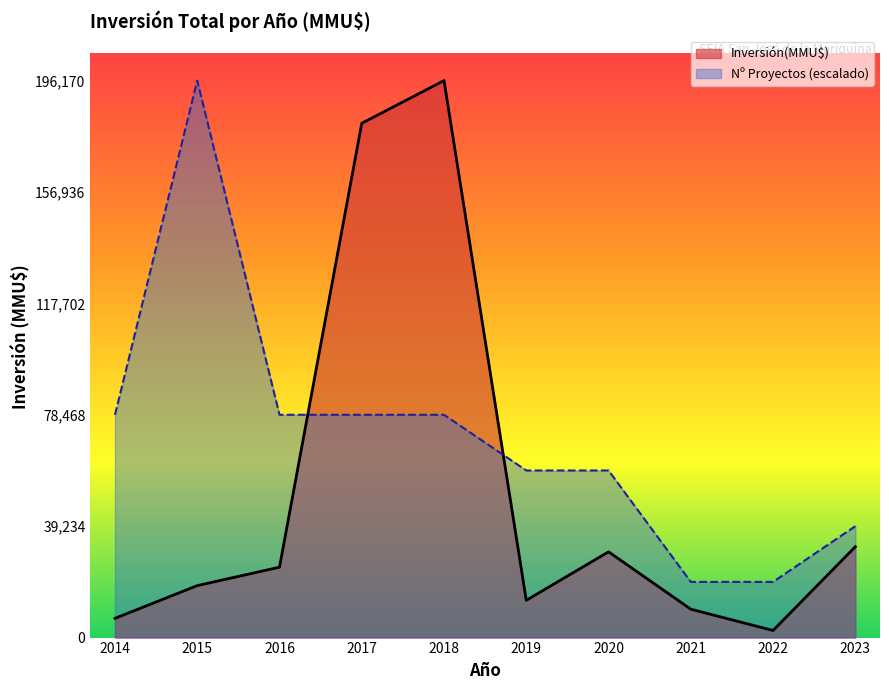

What is the difference between the maximum and minimum values in the Inversión(MMU$) series?

193670